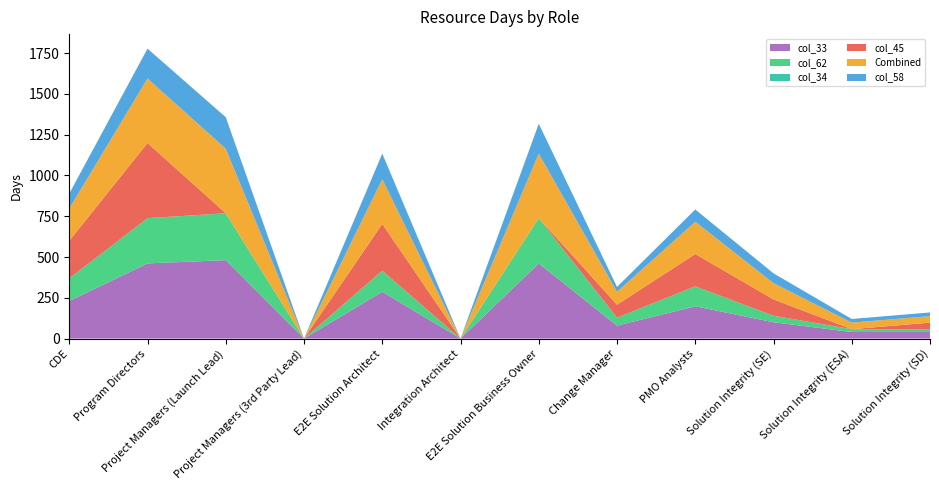

Reading right to left, transcribe all the data shown in this chart.

col_33: 40.0	40.0	100.0	197.9	79.1	460.7	0.0	286.7	0.0	480.7	460.7	230.4
col_62: 17.5	17.5	40.0	122.5	49.0	277.5	0.0	129.5	0.0	287.5	277.5	138.8
col_34: 0.0	0.0	0.0	0.0	0.0	0.0	0.0	0.0	0.0	0.0	0.0	0.0
col_45: 40.0	0.0	100.0	197.9	79.1	0.0	0.0	286.7	0.0	0.0	460.7	230.4
Combined: 40.0	40.0	100.0	197.9	79.1	395.7	0.0	273.7	0.0	395.7	395.7	197.9
col_58: 22.5	22.5	60.0	75.4	30.1	183.2	0.0	157.2	0.0	193.2	183.2	91.6